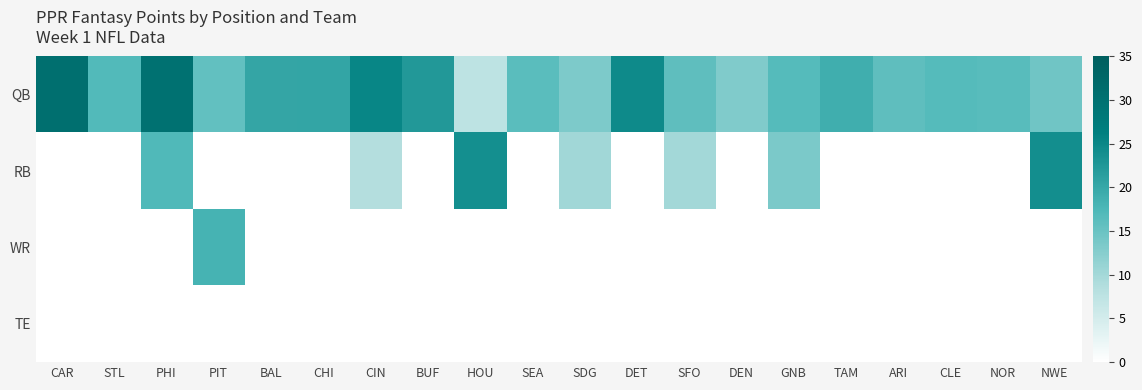

What is the total value across all series at PHI?

47.1